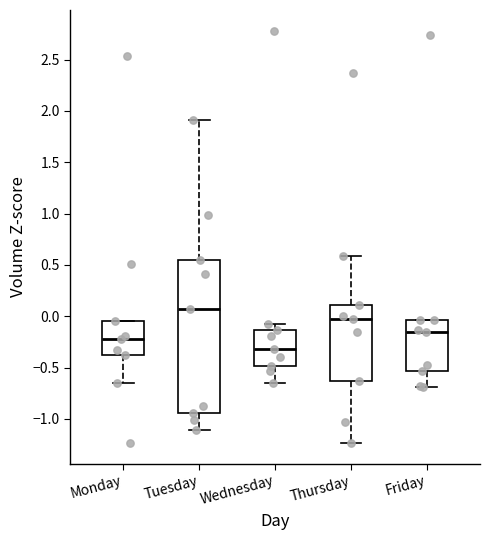

Reading left to right, read every box against the y-axis: the position of its median line, the range the box covers, and the ends of its whiskers. The values are not printed on the chart, so give them approximately, as read against the axis.

Monday: median -0.20, box -0.40 to -0.05, whiskers -0.65 to -0.05
Tuesday: median 0.05, box -0.95 to 0.55, whiskers -1.10 to 1.90
Wednesday: median -0.30, box -0.50 to -0.15, whiskers -0.65 to -0.10
Thursday: median -0.05, box -0.65 to 0.10, whiskers -1.25 to 0.60
Friday: median -0.15, box -0.55 to -0.05, whiskers -0.70 to -0.05